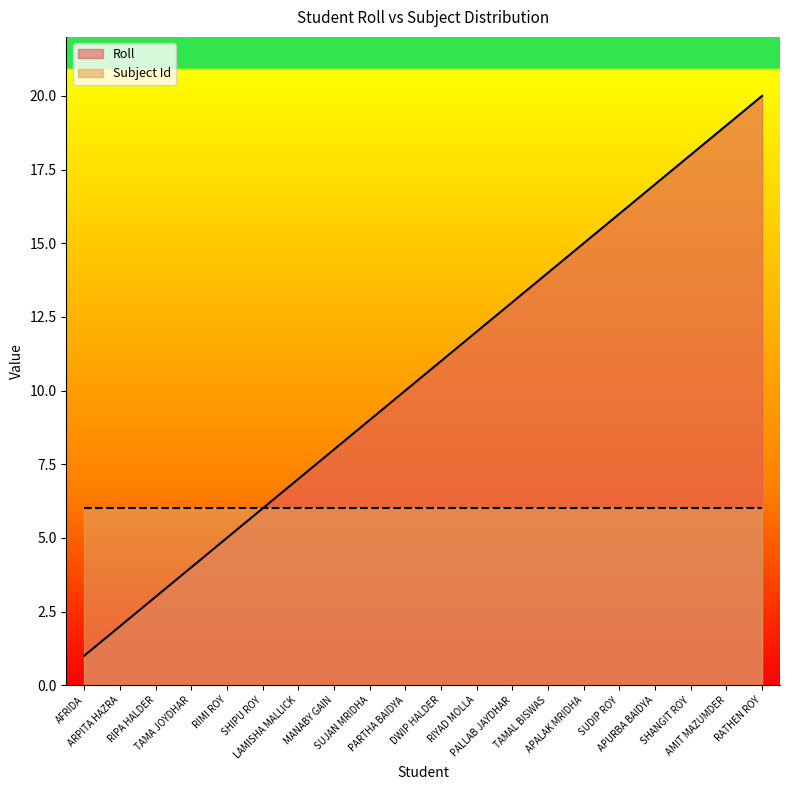

What is the label of the 6th point from the left?

SHIPU ROY